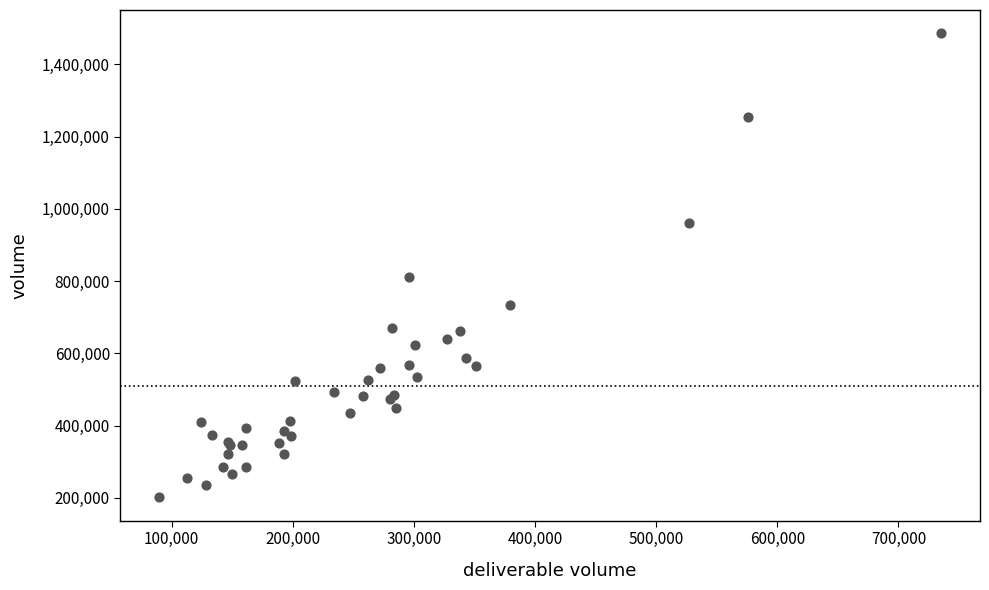

What Y value in the scatter plot is closest to 843528?

810206